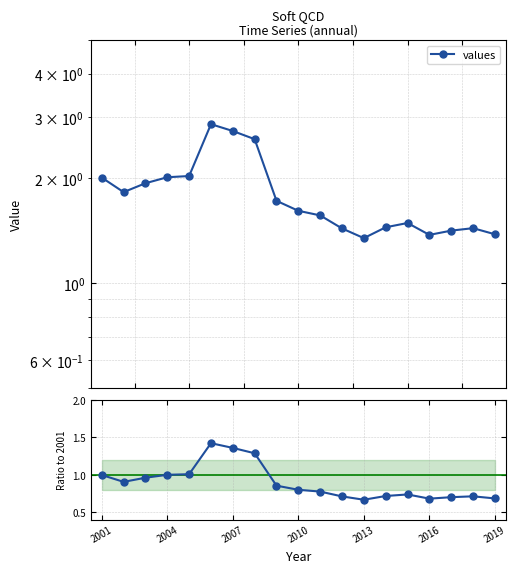

What is the difference between the second highest and second lowest values in the ratio to 2001 series?

0.7